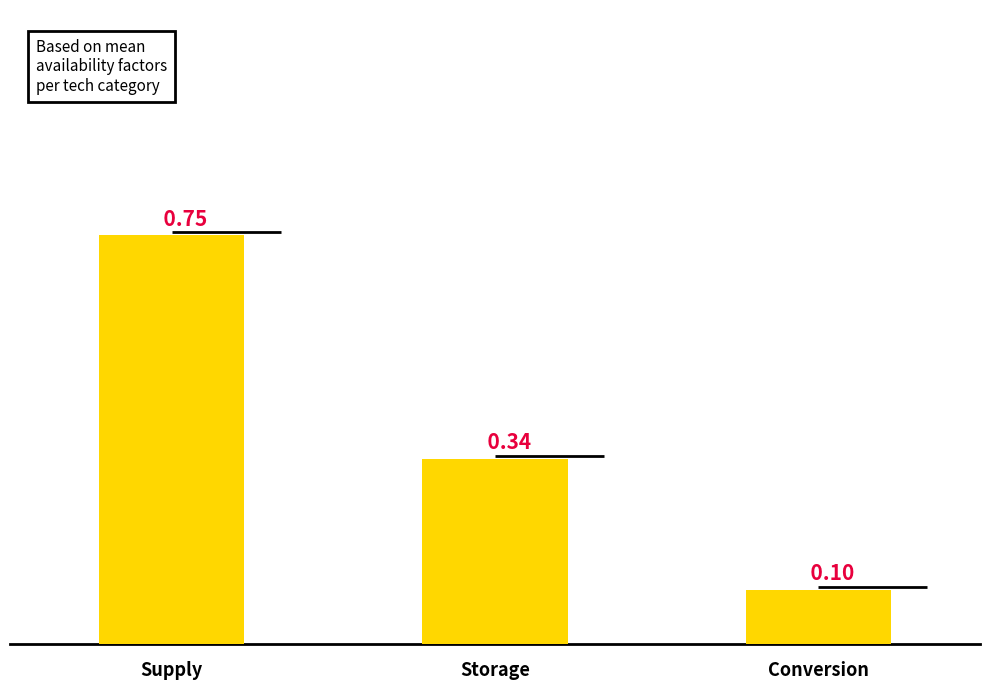

Where is the data nearest to the value 0?

Conversion